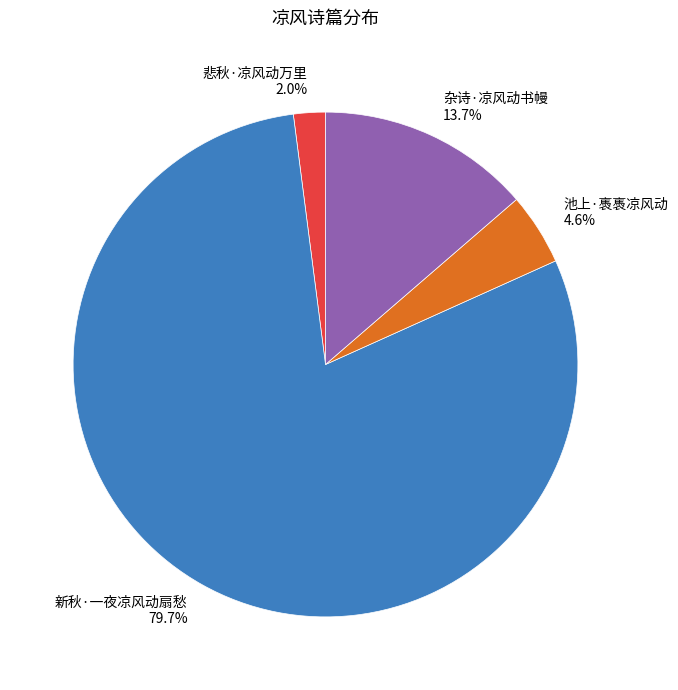

Which slice is the largest?

新秋·一夜凉风动扇愁